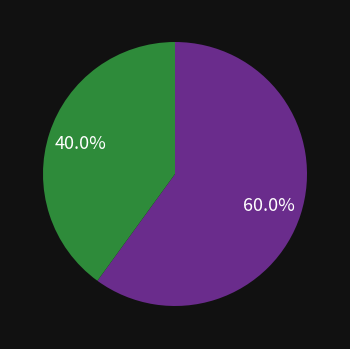

Is there a majority slice in this chart?

Yes